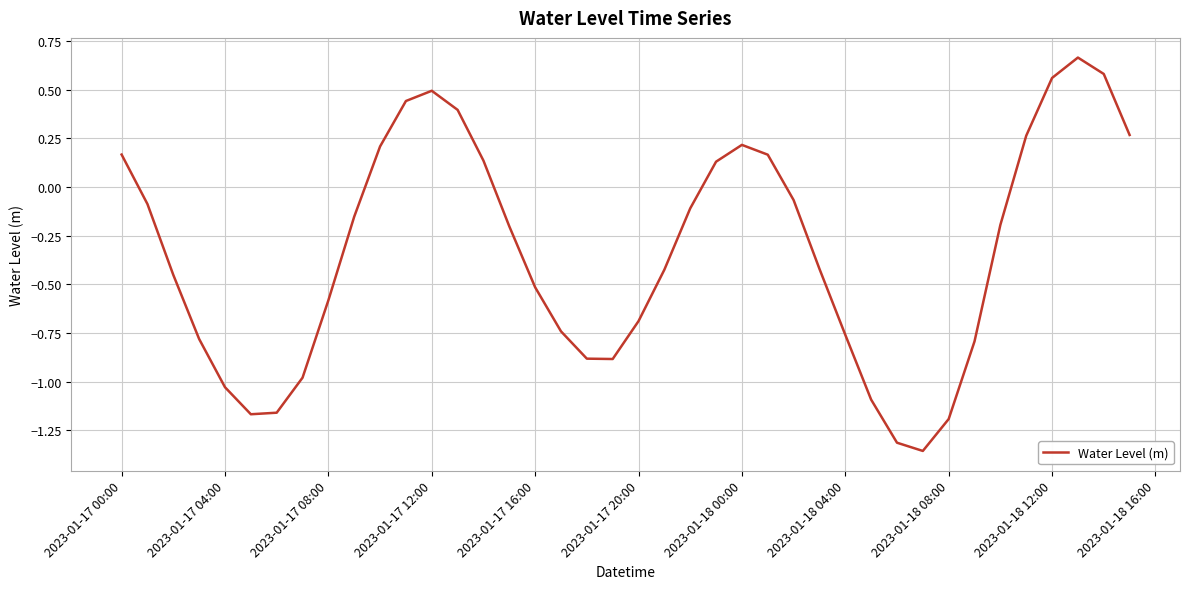

What is the difference between the maximum and minimum values?

2.0